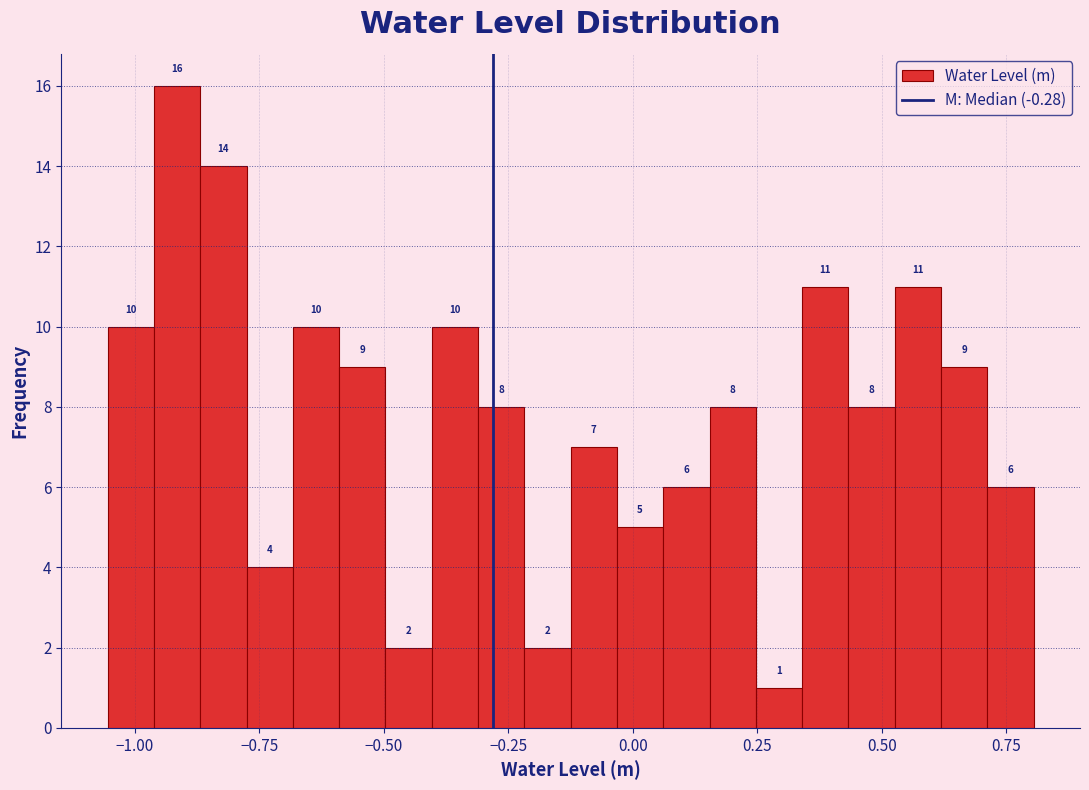

Around what value on the x-axis is the tallest bar? Give the approximate position of its centre, as read against the axis.

-0.90